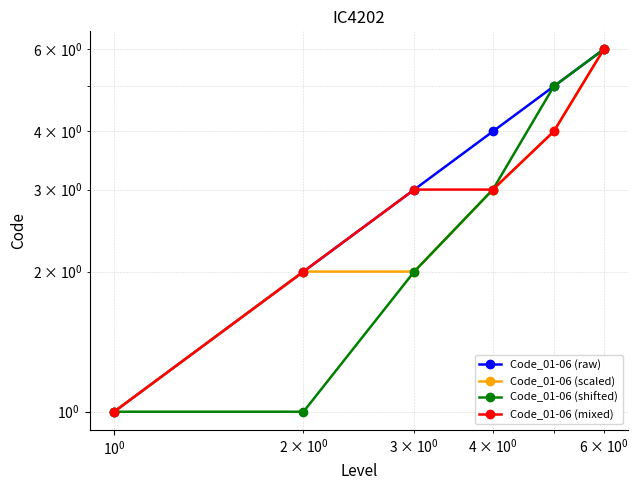

How many Code_01-06 (shifted) values are between 1 and 5?

5